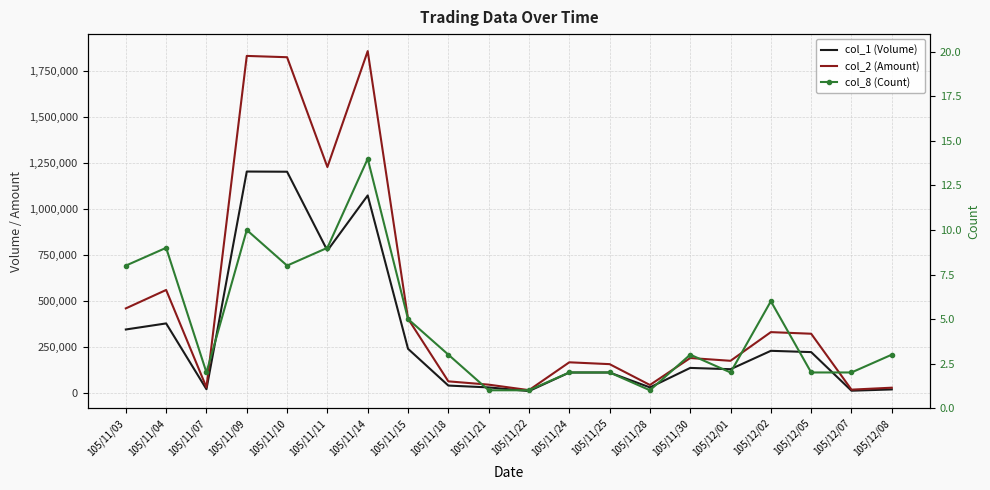

Which series has the widest spread of values?

col_2 (Amount)